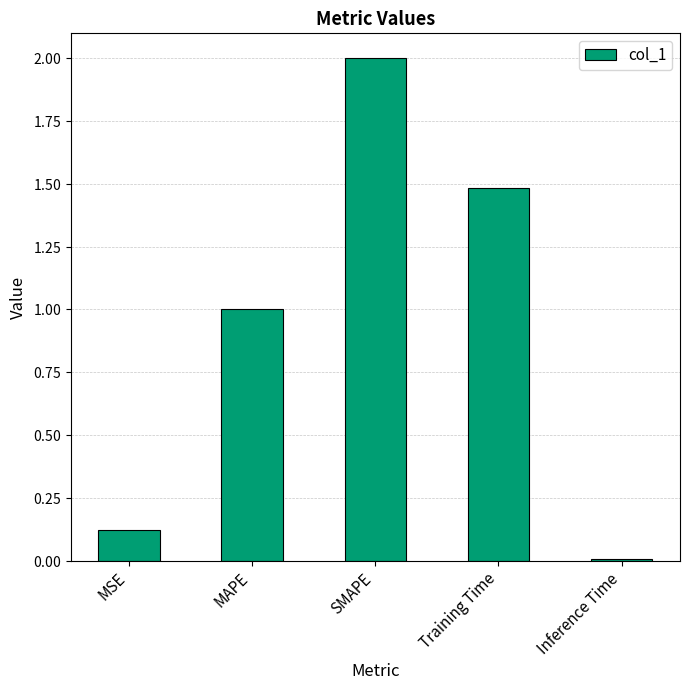

How many bars are there in total?

5